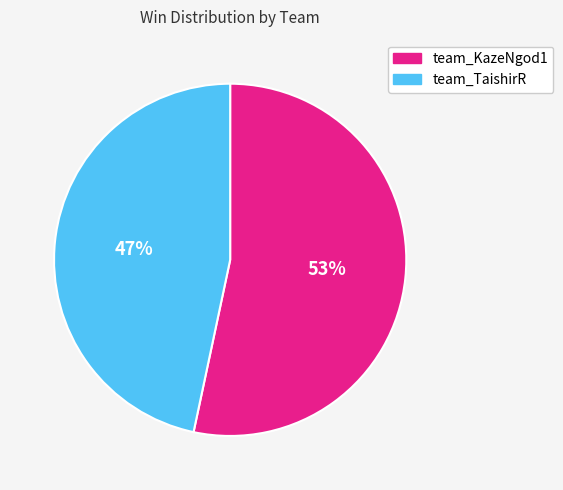

To the nearest percent, what portion does team_TaishirR represent?

47%